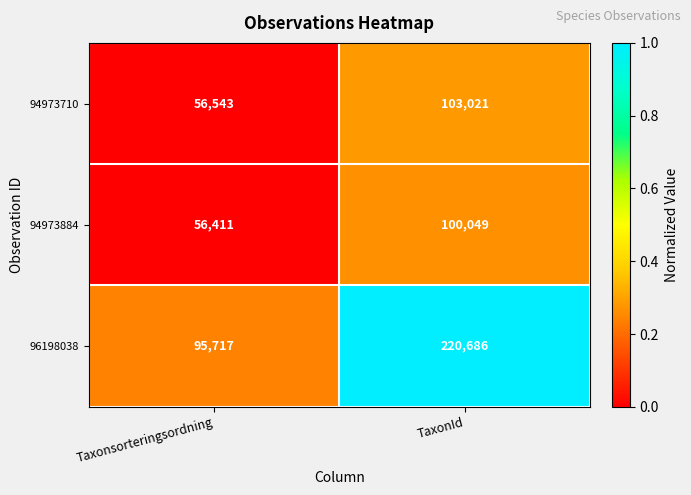

The 94973710 series shows 23240 at Taxonsorteringsordning. True or false?

False